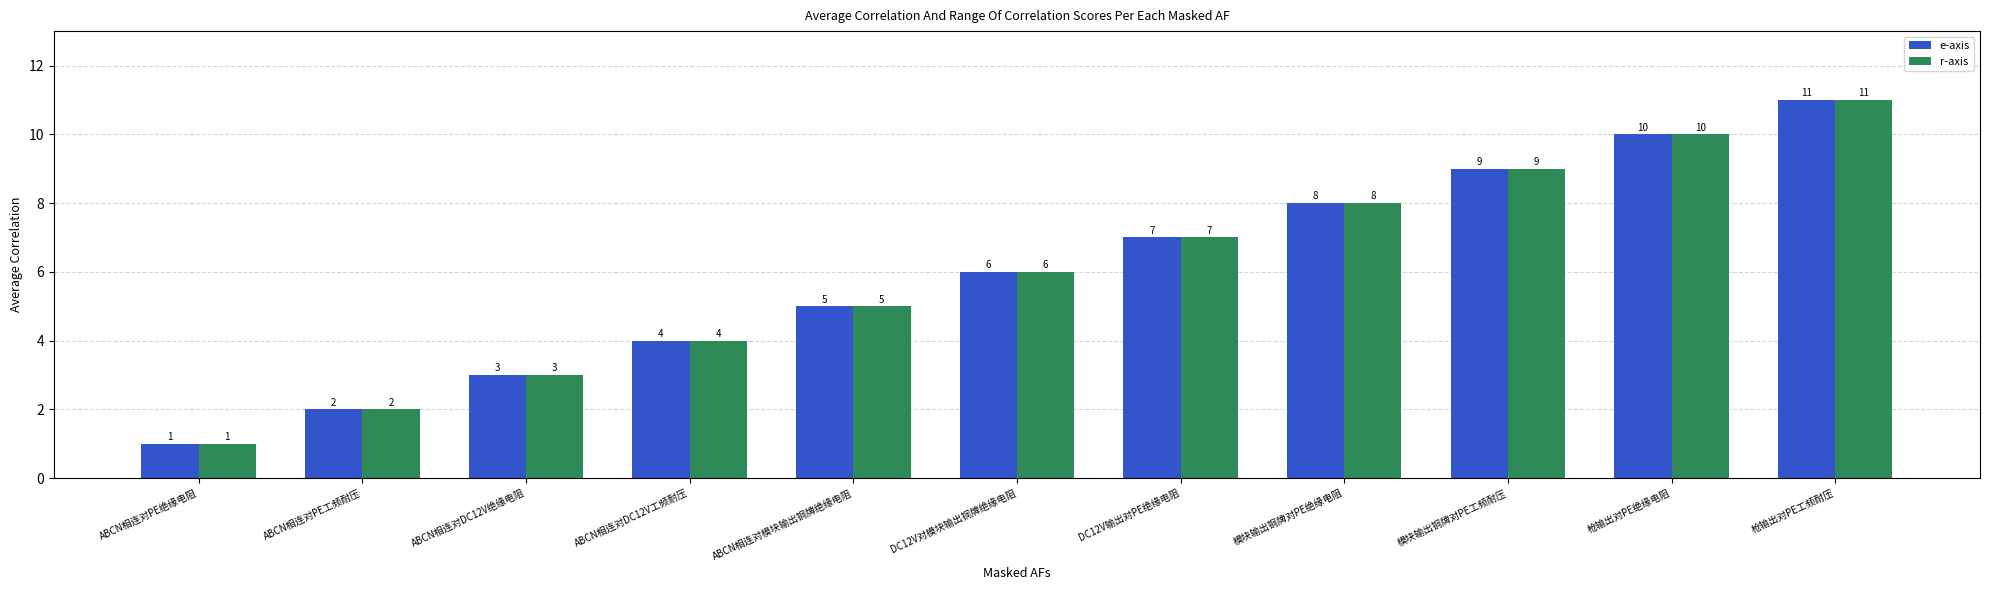

What is the approximate value of r-axis at ABCN相连对模块输出铜牌绝缘电阻, to the nearest 5?

5